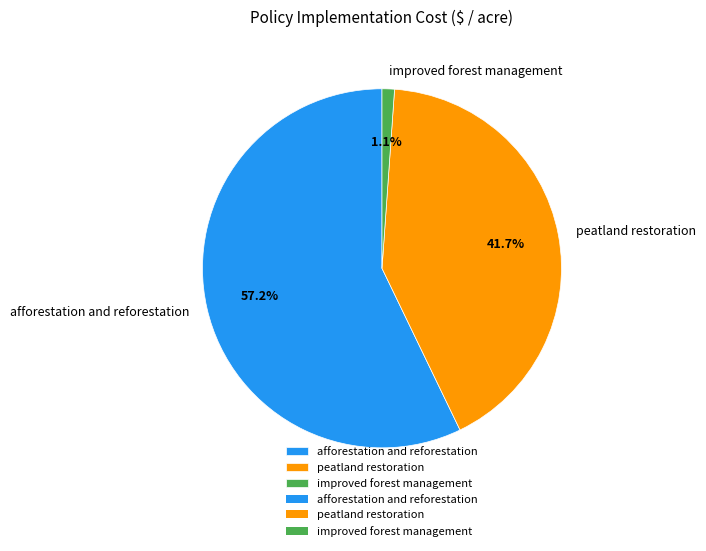

Combined, what portion of the pie is afforestation and reforestation and improved forest management?

58.3%